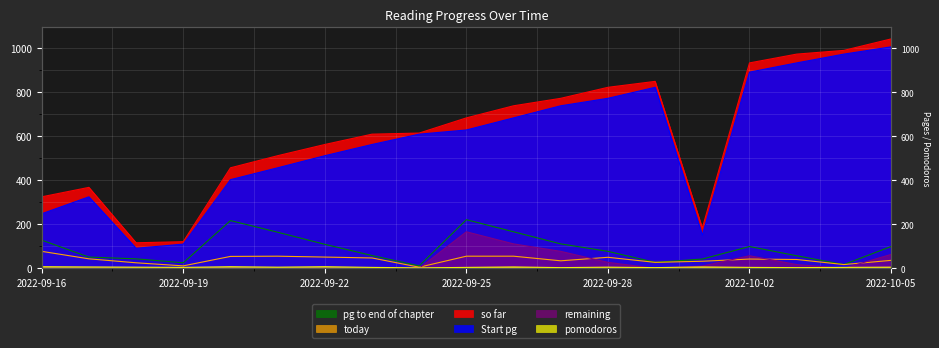

How many interior local peaks does the today series have?

3